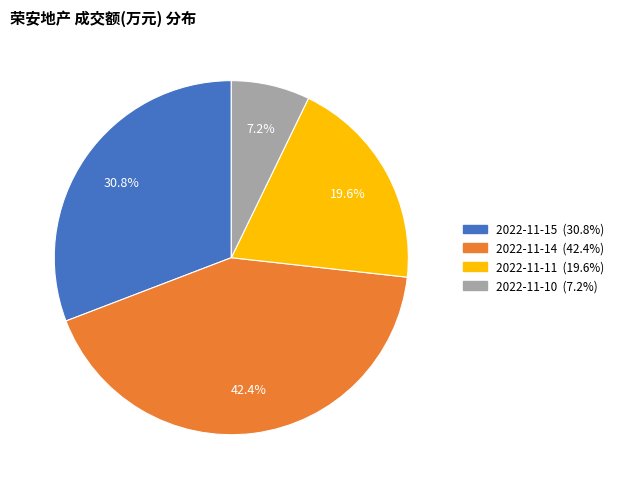

To the nearest percent, what percentage of the pie is 2022-11-14?

42%